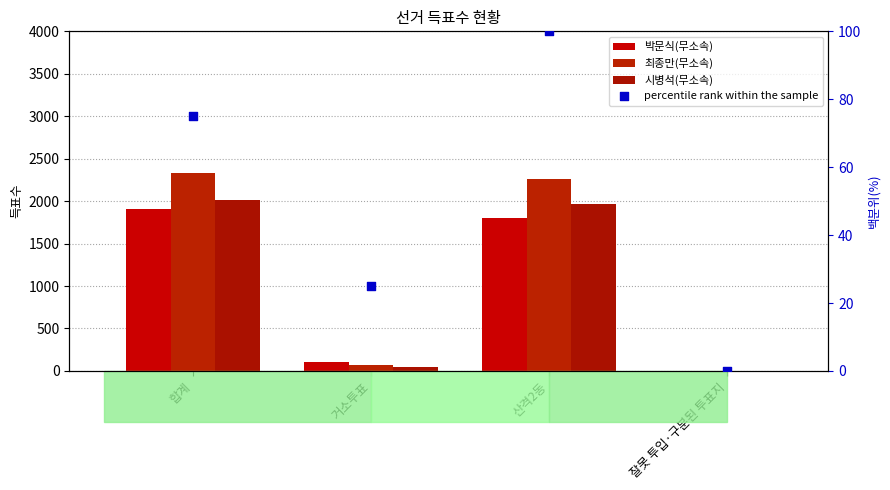

What are all the series names shown in the legend?

박문식(무소속), 최종만(무소속), 시병석(무소속), percentile rank within the sample